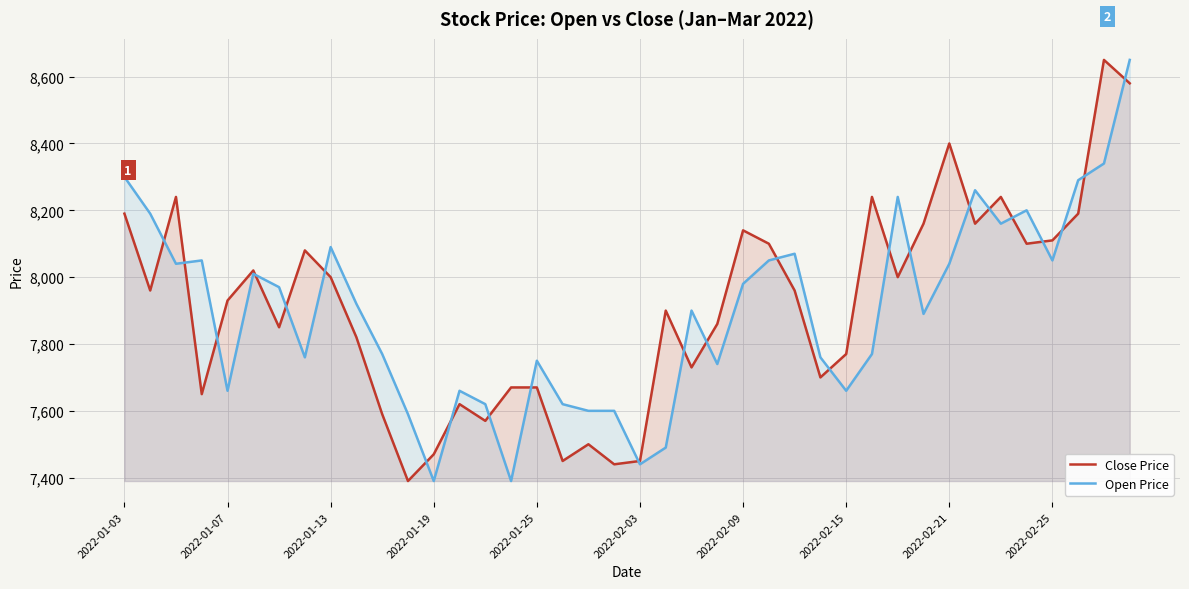

What is the difference between the highest and lowest values at 2022-02-21?

360